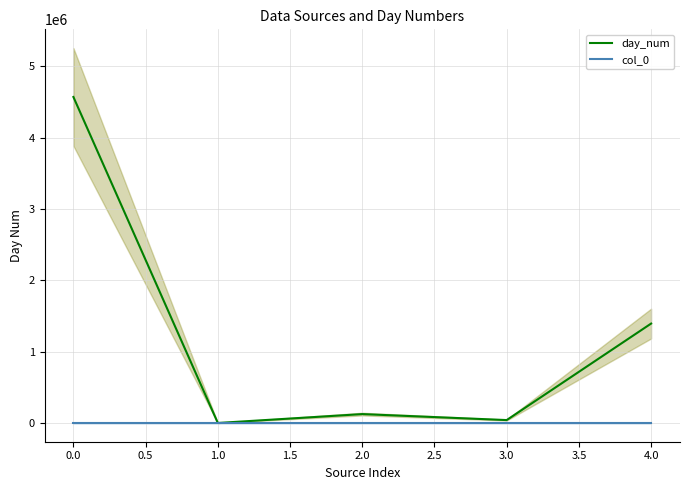

What is the maximum value for day_num?

4569424